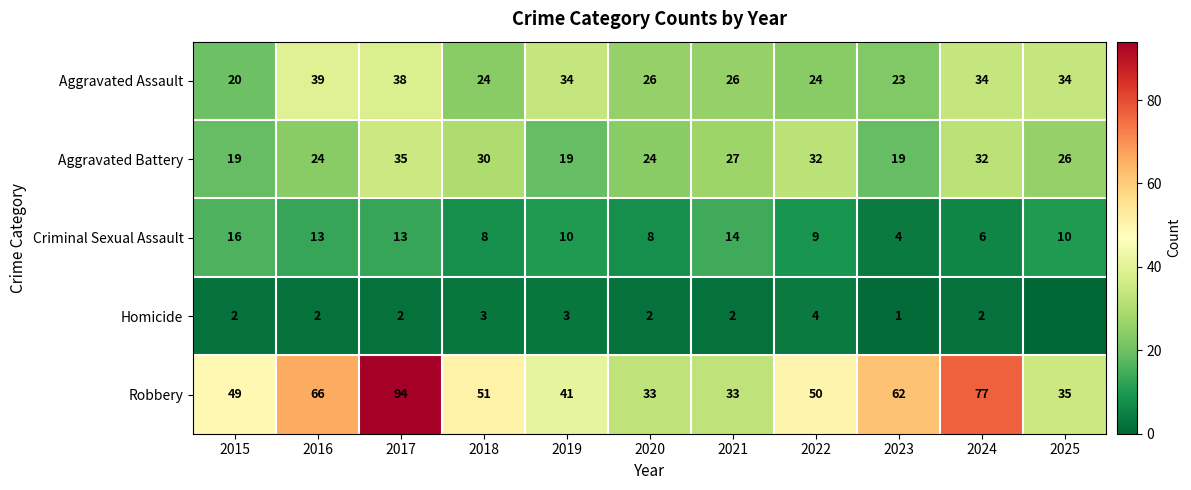

At how many categories does at least one series exceed 1?

11